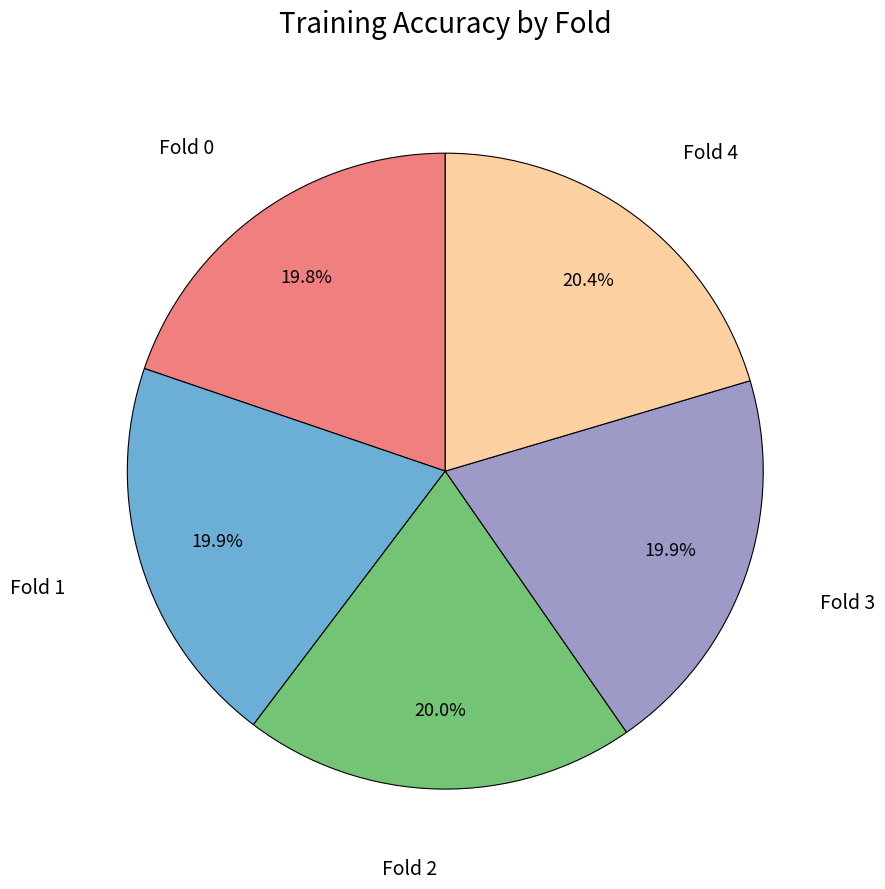

Is there any slice that represents more than half of the pie?

No